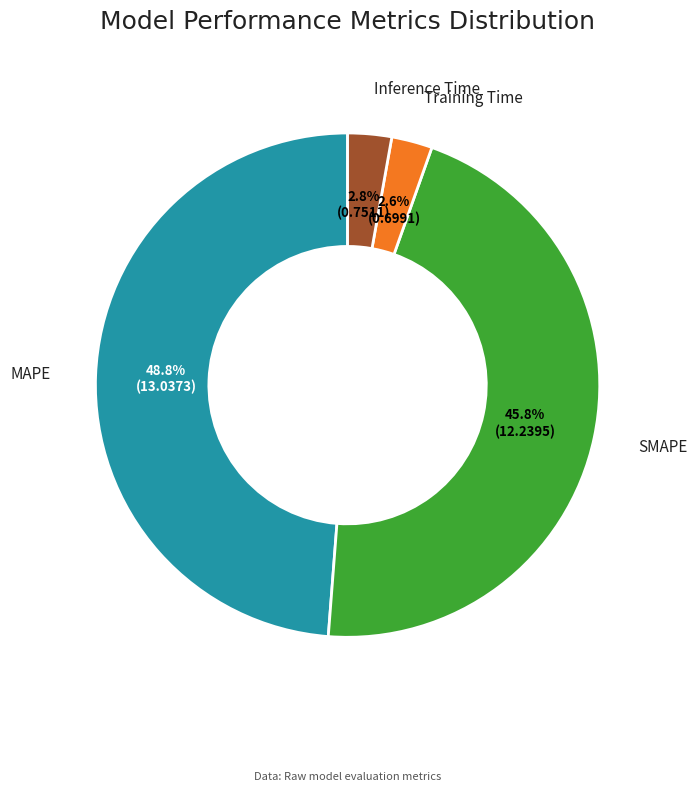

Does any single category account for the majority?

No